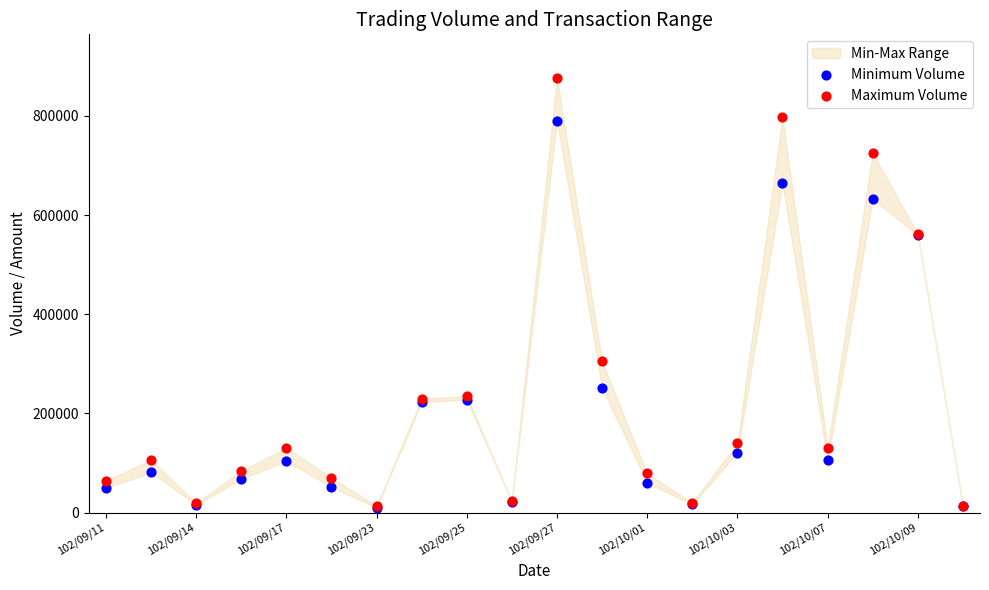

In the Minimum Volume series, what Y value is closest to 400405?

251620